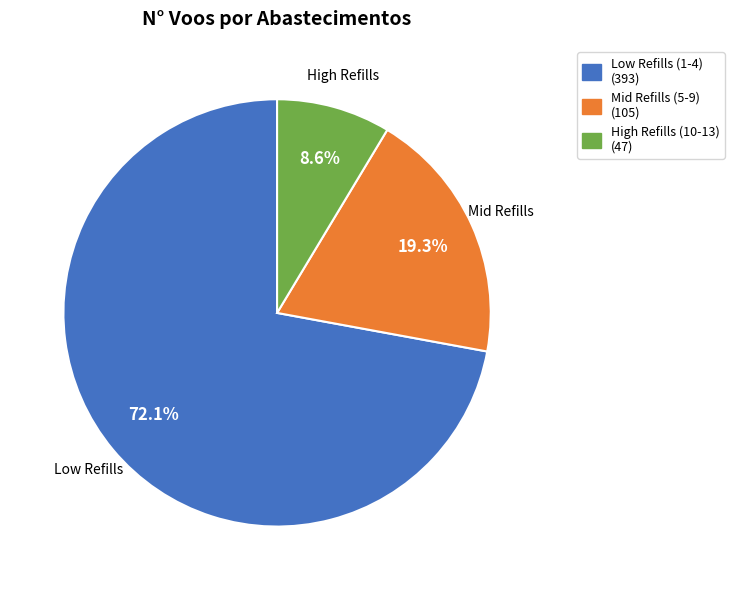

Does any single category account for the majority?

Yes